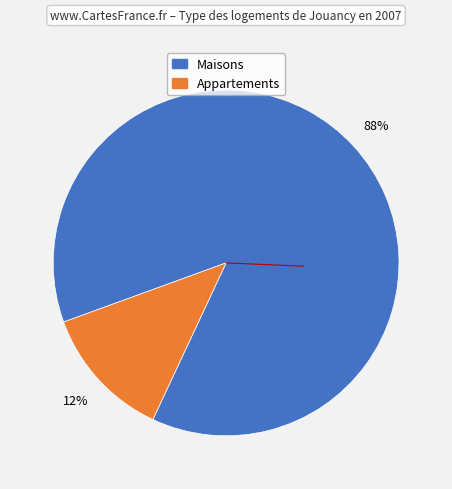

Is there a majority slice in this chart?

Yes